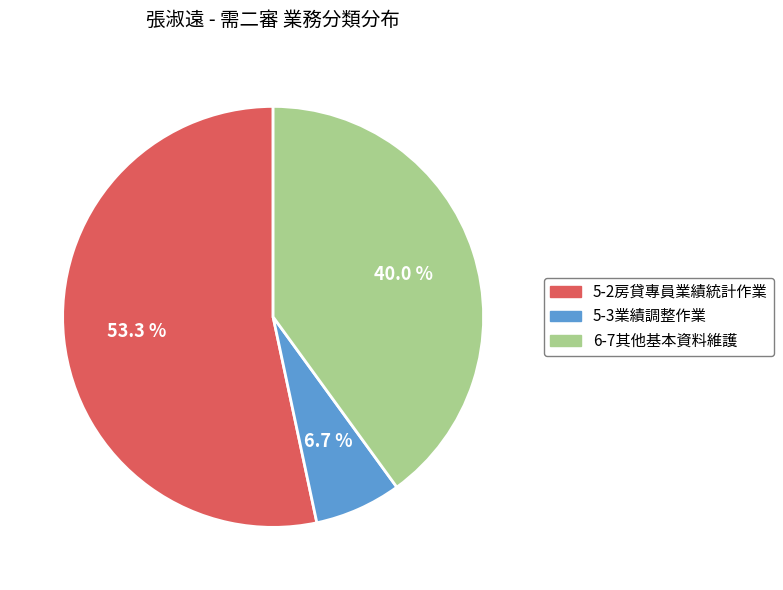

What is the total percentage of 5-2房貸專員業績統計作業 and 6-7其他基本資料維護?

93.3%